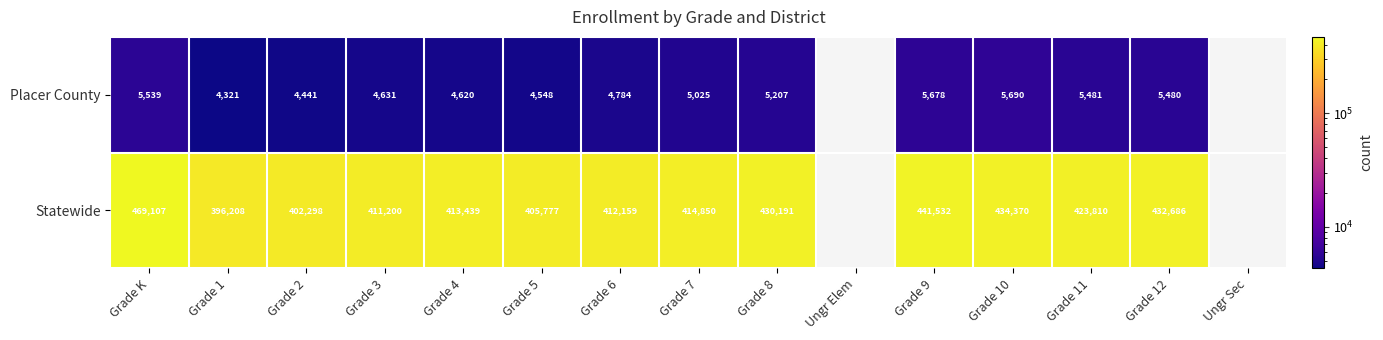

Is it true that Statewide equals 600487 at Grade 6?

False